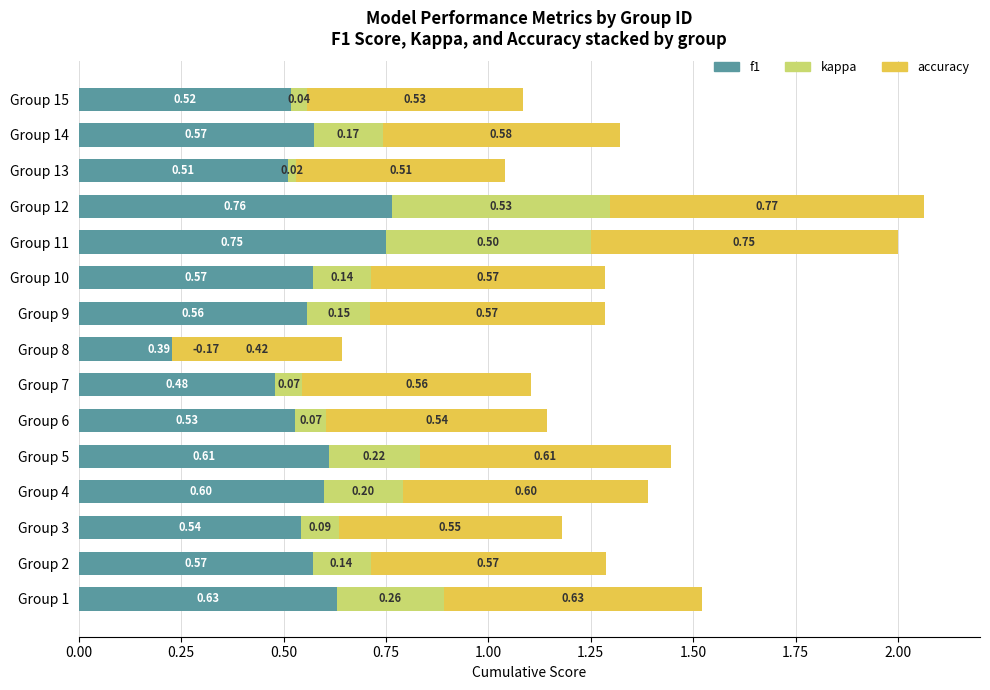

Which series has the widest spread of values?

kappa